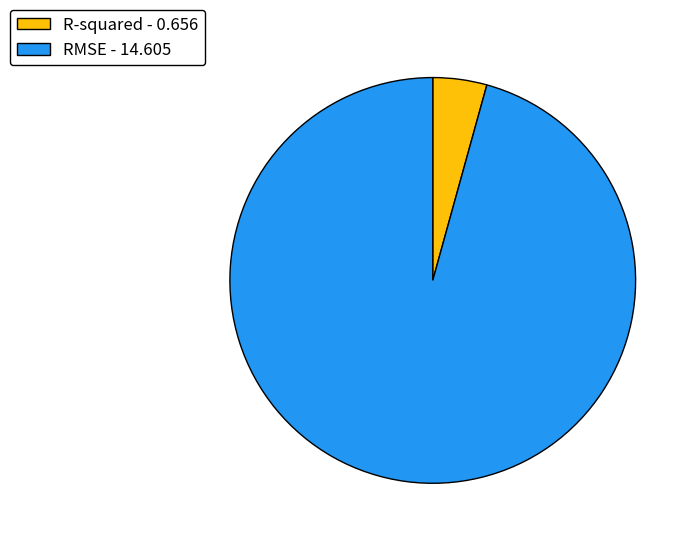

Is it true that RMSE is 96% of the pie?

True